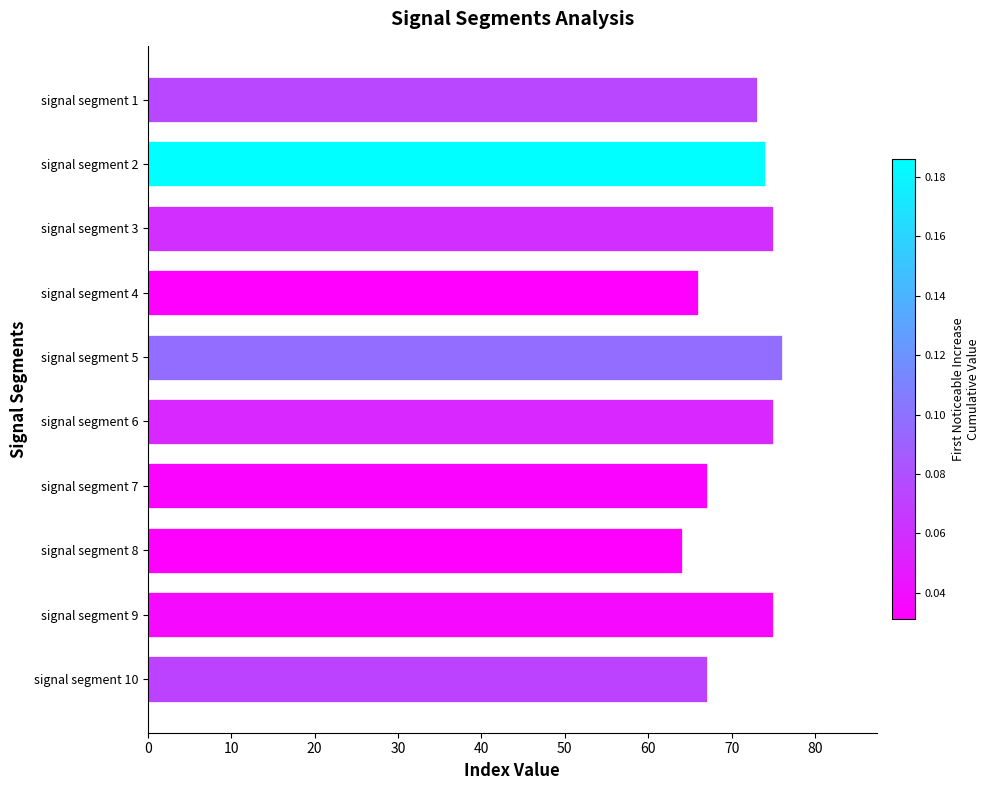

What is the maximum value shown in the chart?

76